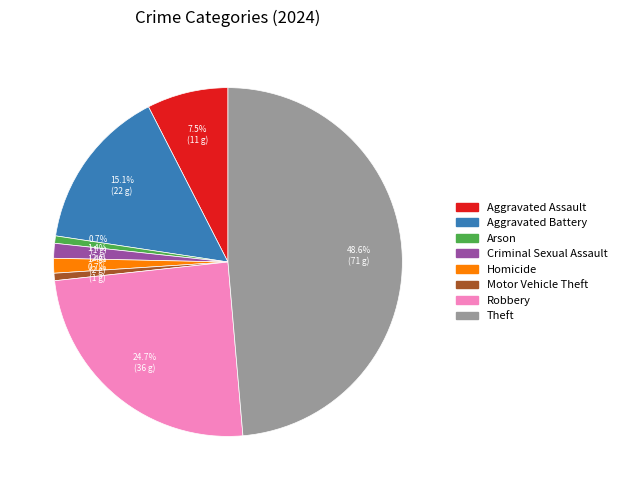

The Theft slice represents 38% of the pie. True or false?

False